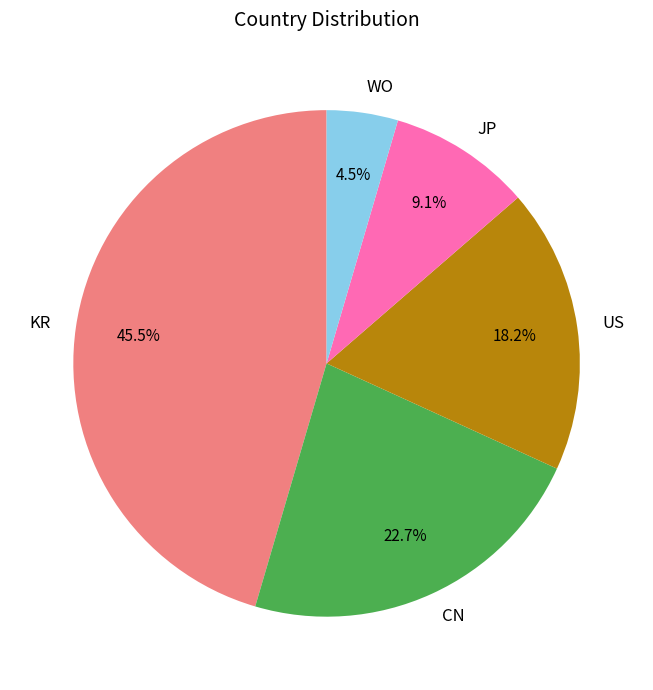

What percentage is the CN slice, to the nearest percent?

23%